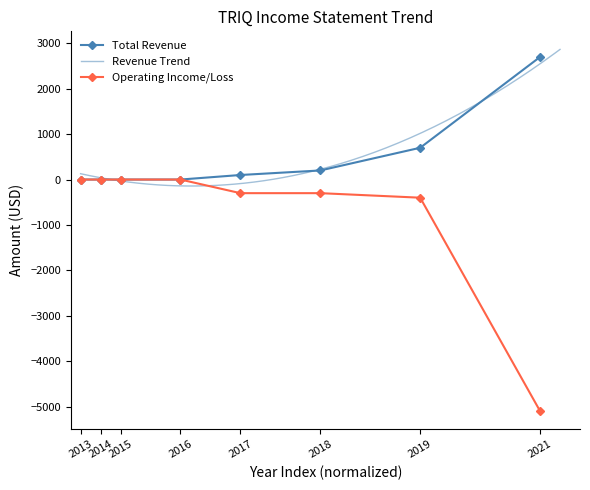

True or false: Total Revenue and Operating Income or Loss intersect in this chart.

False